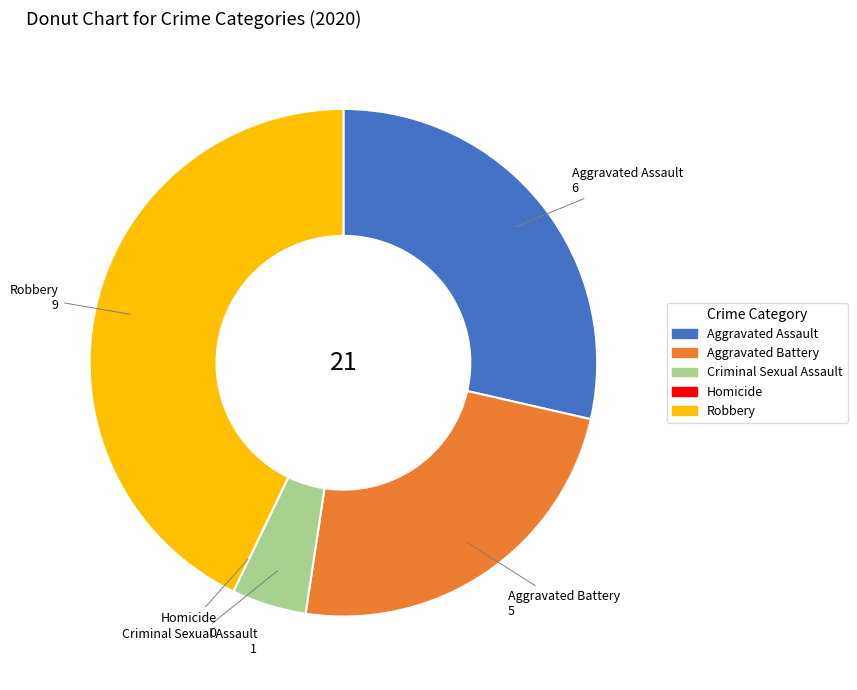

Which category has the biggest portion of the pie?

Robbery